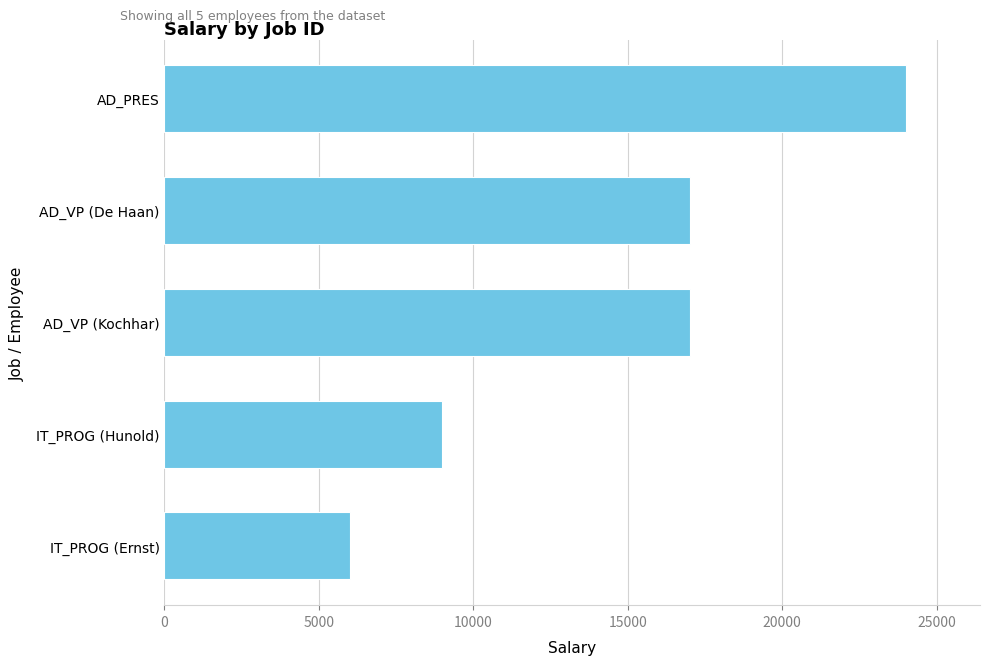

What is the difference between the maximum and second lowest values?

15001